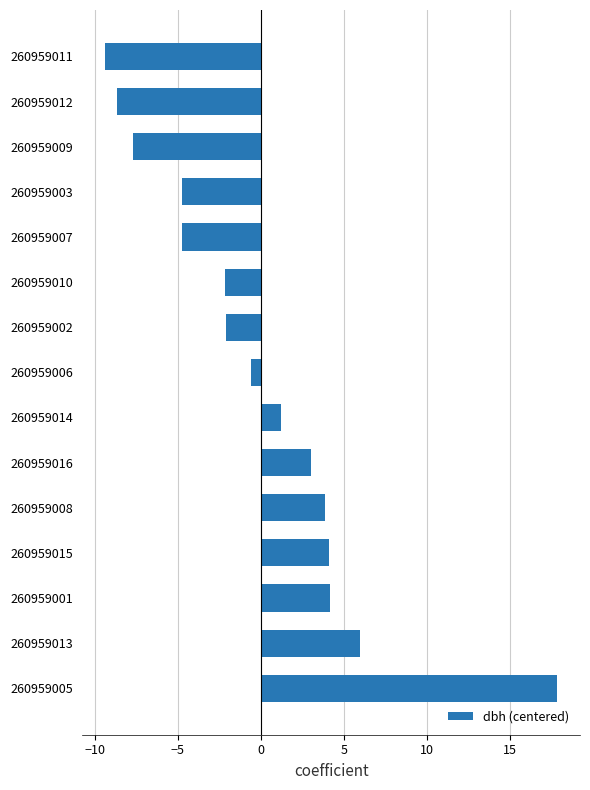

What is the greatest value displayed?

17.8